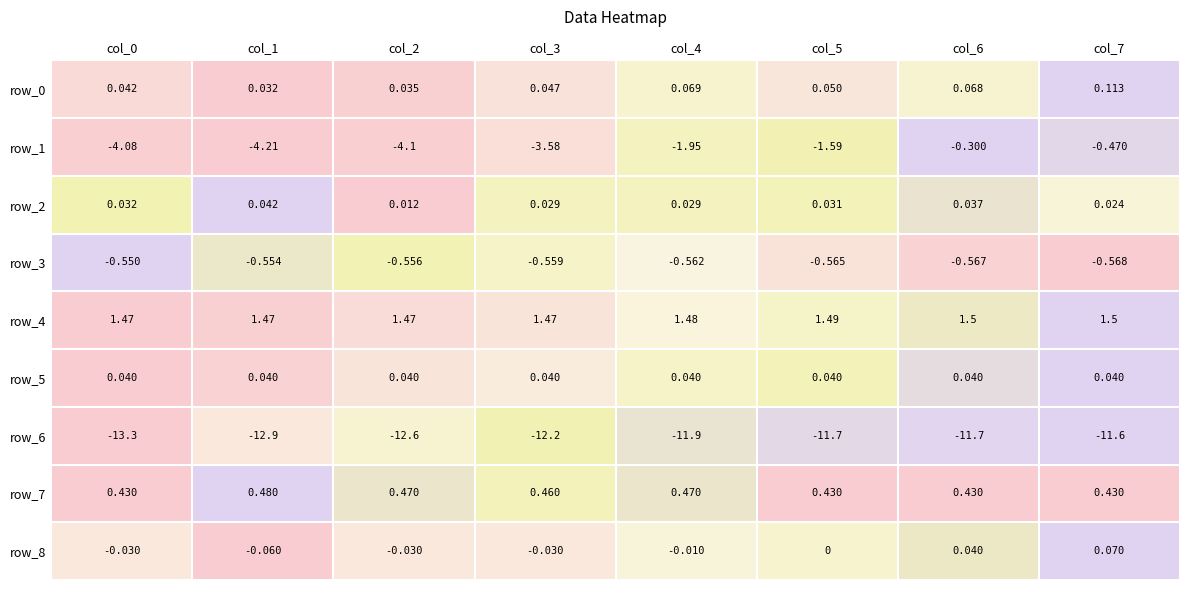

Is the value of row_2 at col_4 greater than the value of row_4 at col_2?

No